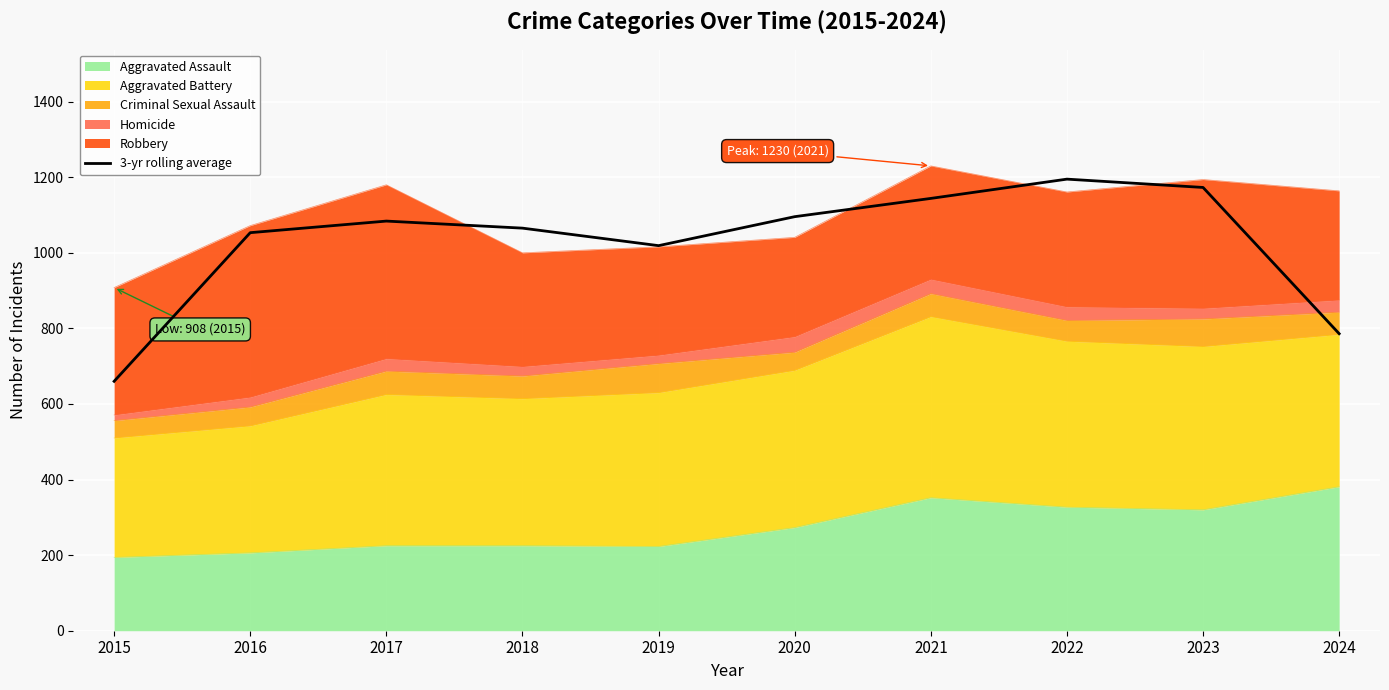

List the labels in order of value, largest first.

2022, 2023, 2021, 2020, 2017, 2018, 2016, 2019, 2024, 2015